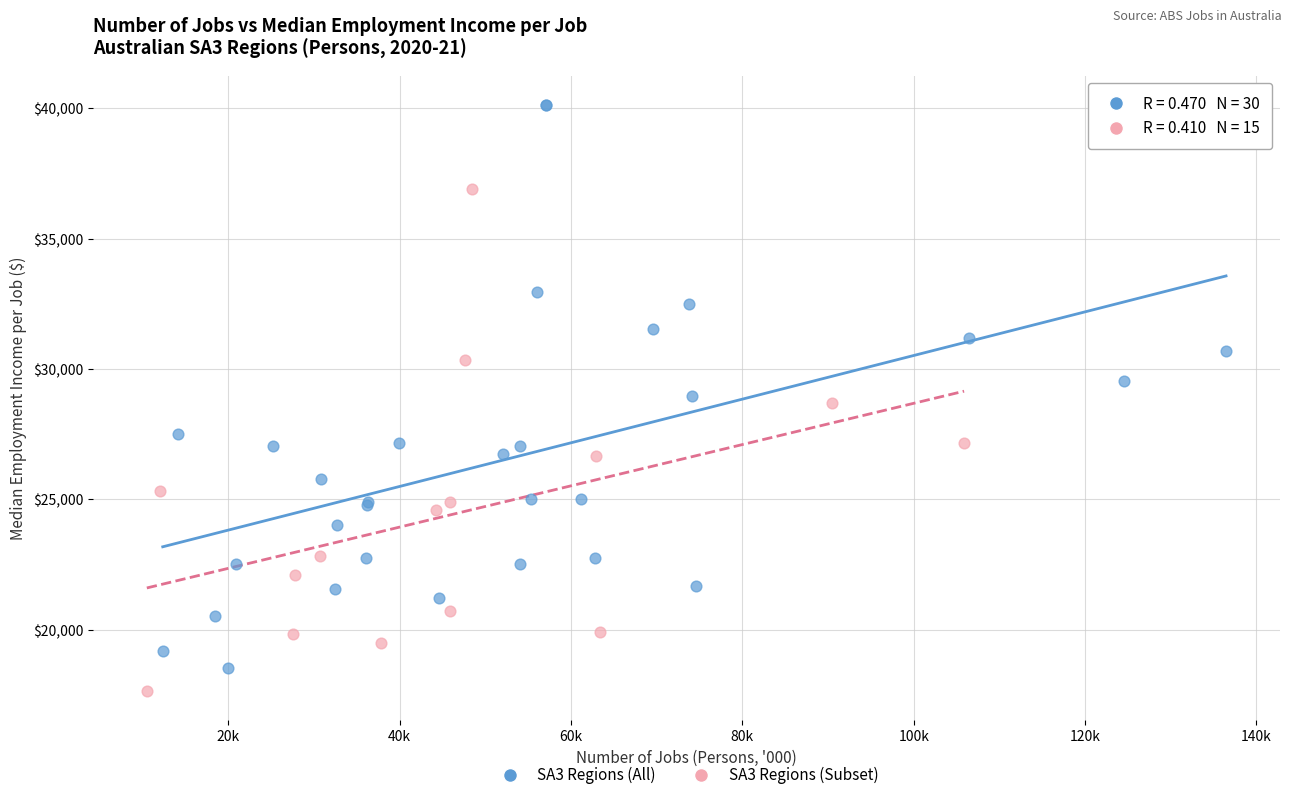

Which series reaches the maximum Y coordinate?

SA3 Regions (All)